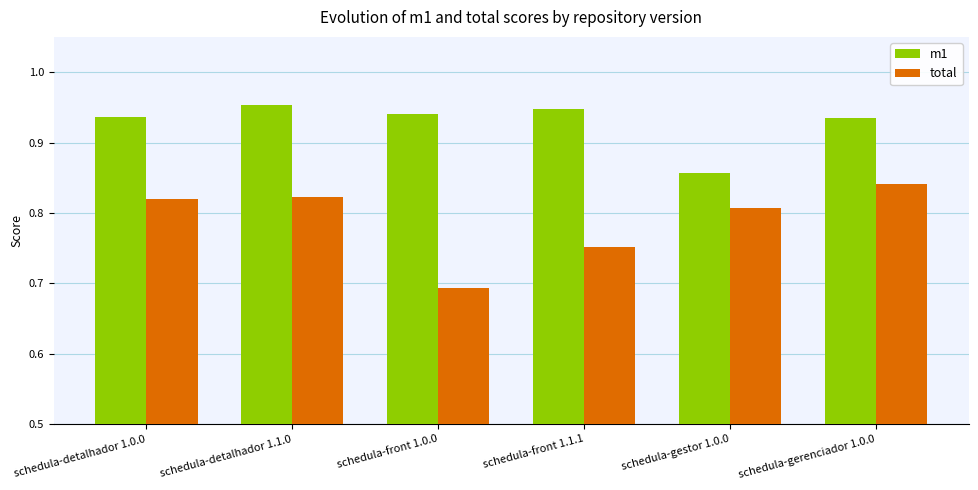

List the series in order of their peak value, highest first.

m1, total